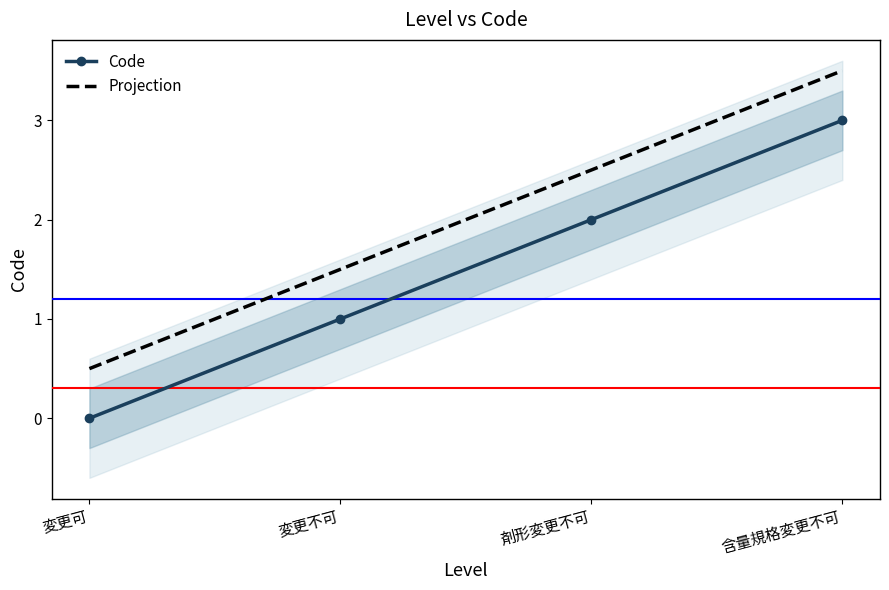

Read the Projection value at 変更可.

0.5